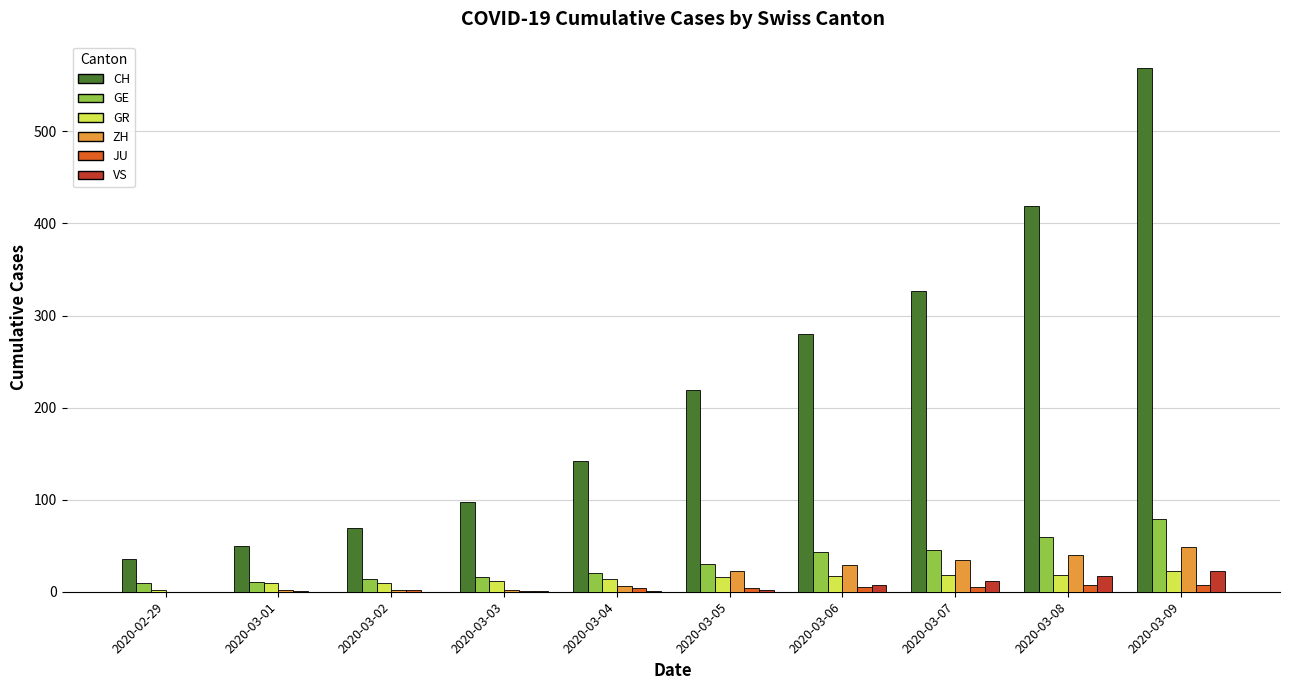

What is the spread (max minus min) of values at 2020-03-03?

96